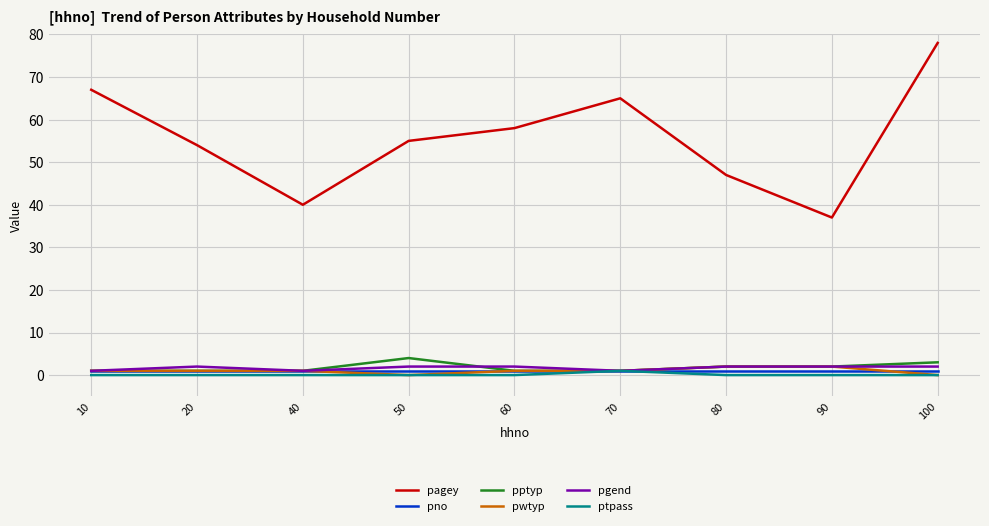

Which series has the largest total across all categories?

pagey